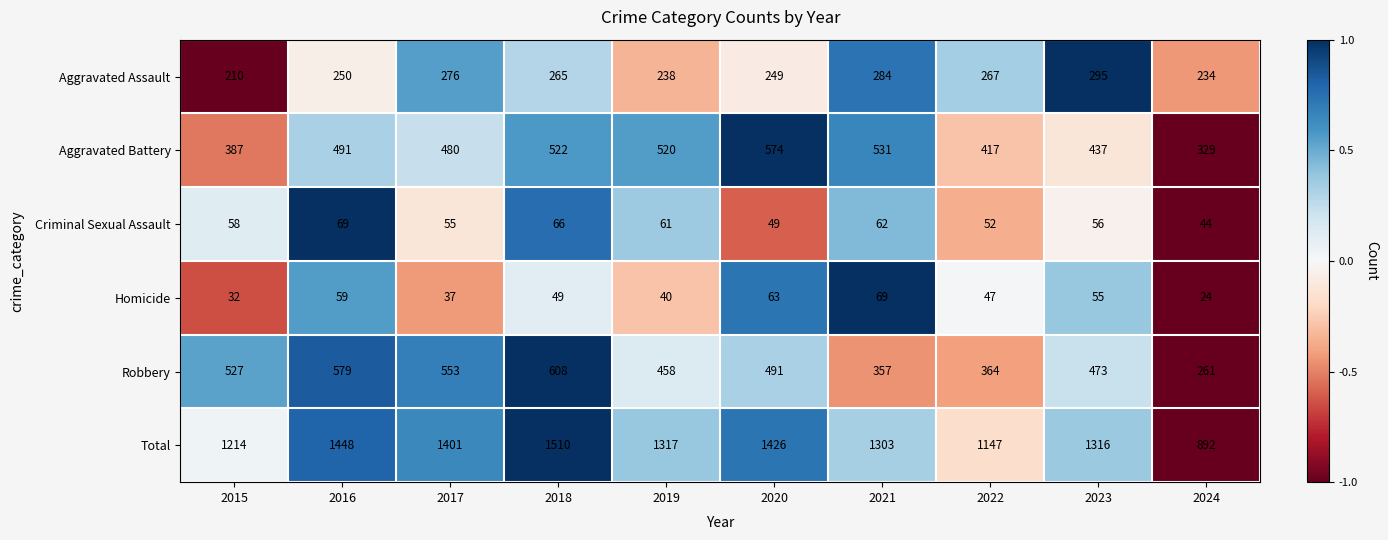

Which series has the widest spread of values?

Total